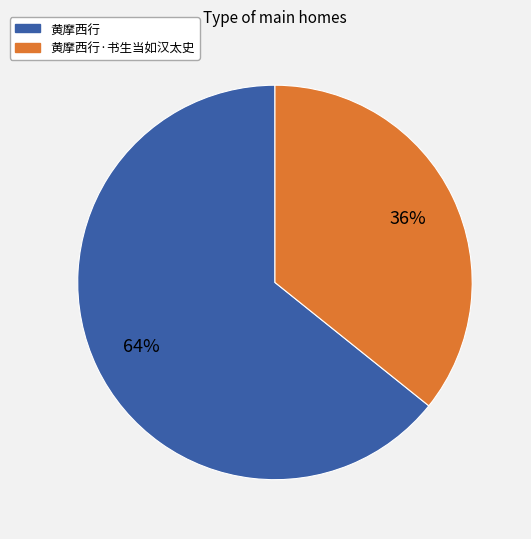

What percentage is the 黄摩西行 slice, to the nearest percent?

64%